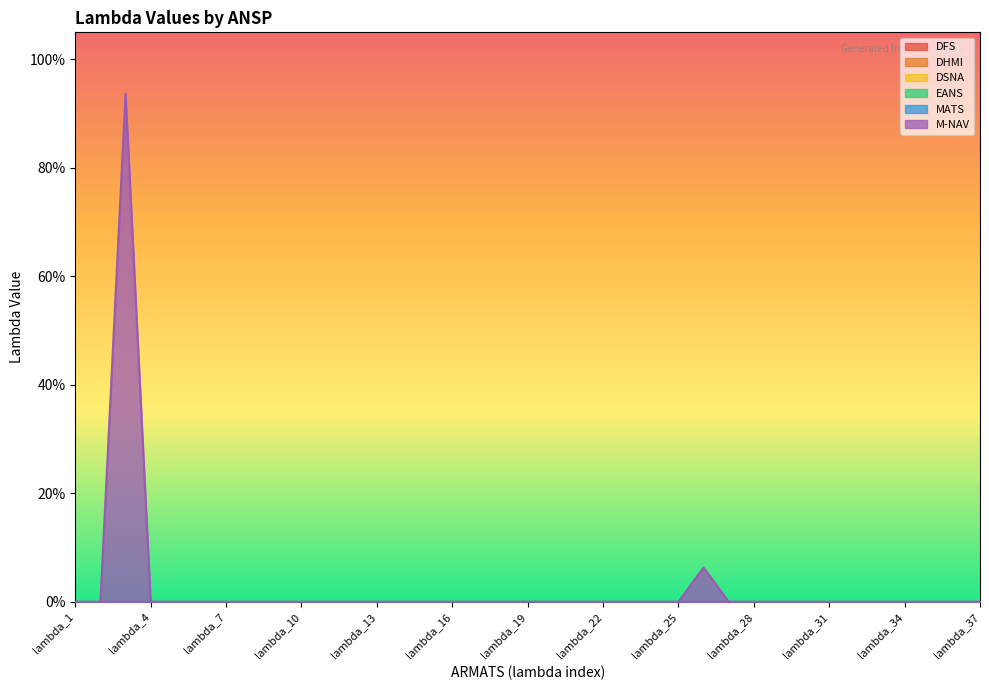

True or false: DFS has a value of 0.0 at lambda_31.

True